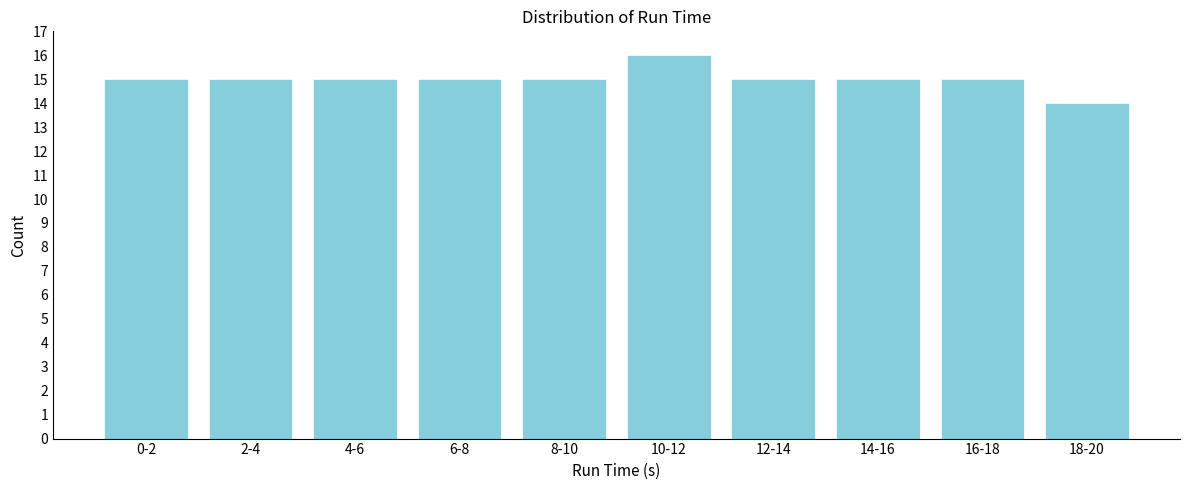

Reading left to right, transcribe all the data shown in this chart.

0-2=15	2-4=15	4-6=15	6-8=15	8-10=15	10-12=16	12-14=15	14-16=15	16-18=15	18-20=14